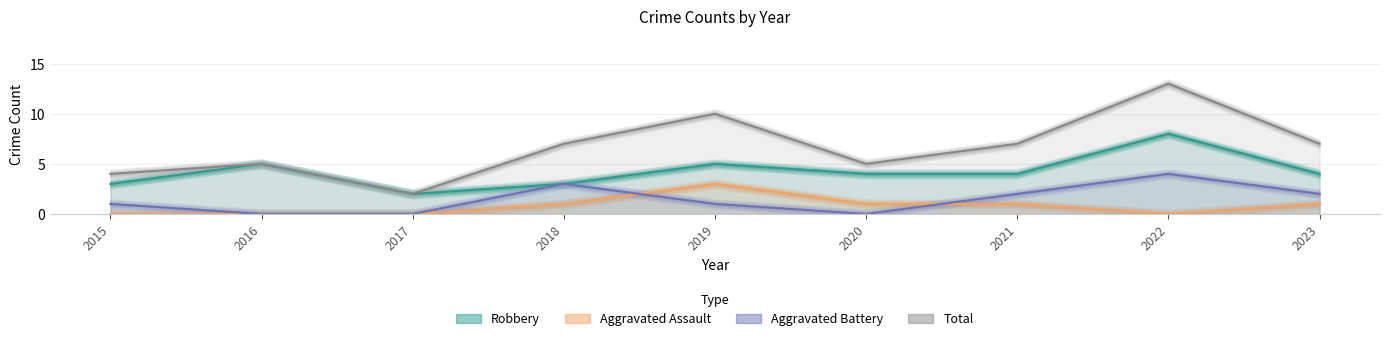

Does the chart have visible grid lines?

Yes